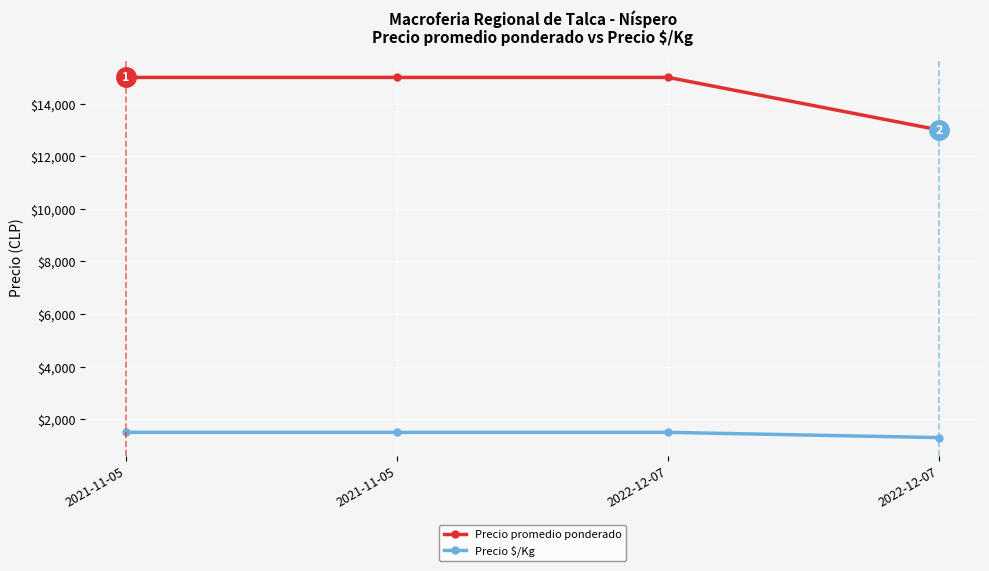

What is the difference between the maximum and minimum values in the Precio promedio ponderado series?

2000